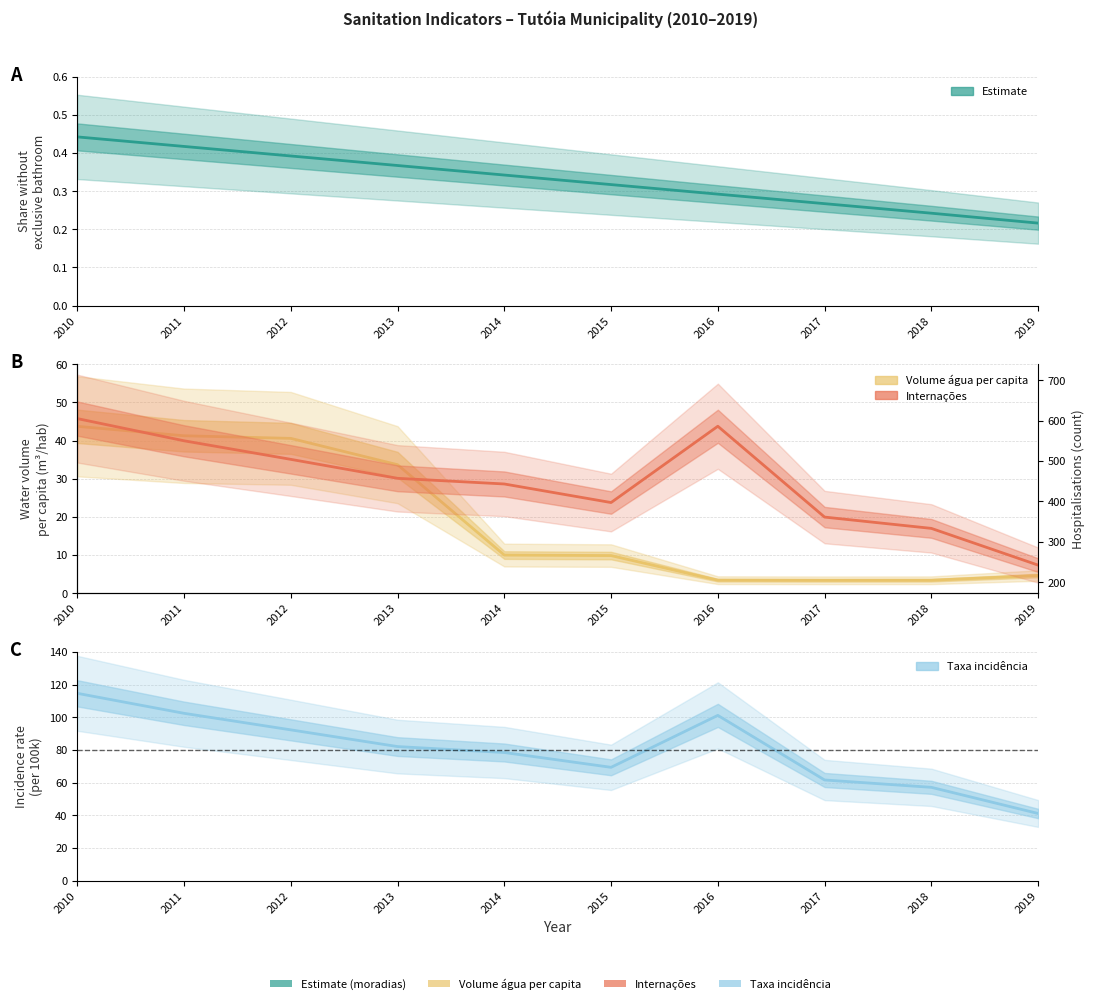

At which category is the sum across all series the highest?

2010